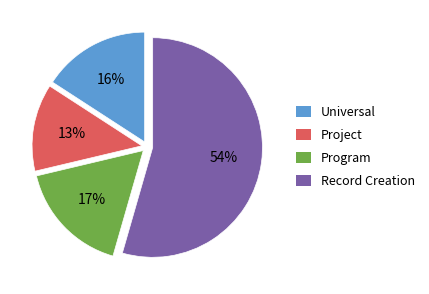

The Program slice represents 25% of the pie. True or false?

False